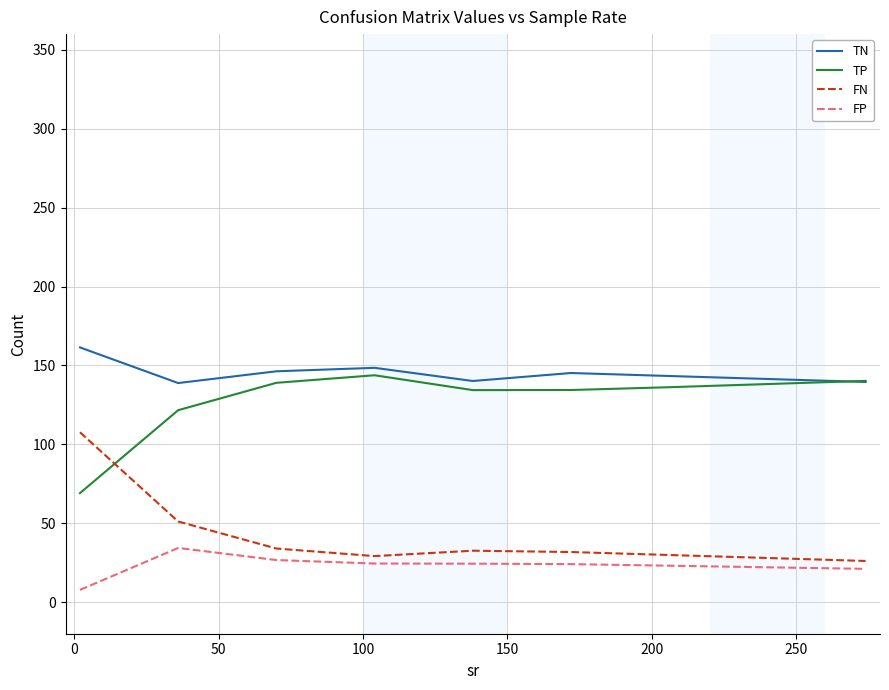

At how many categories does at least one series exceed 16?

9